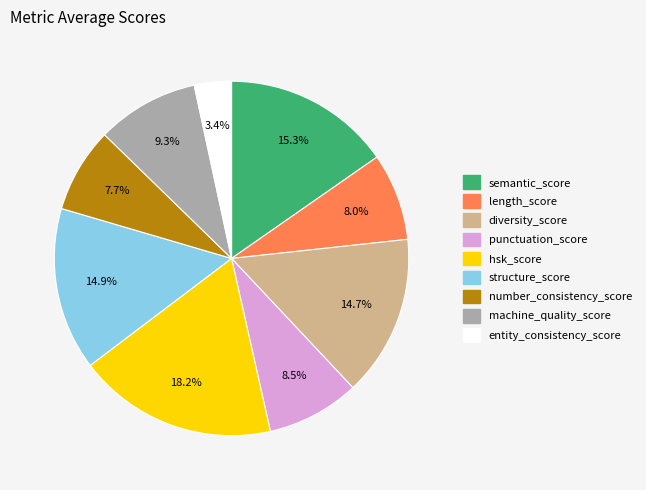

Is number_consistency_score the majority of the pie?

No